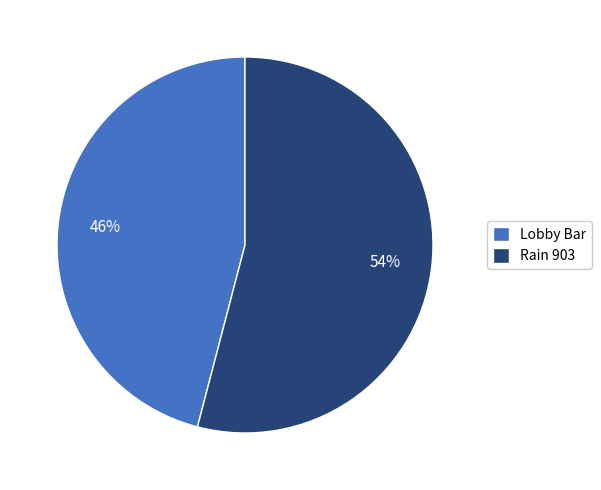

Is it true that Rain 903 is 44% of the pie?

False